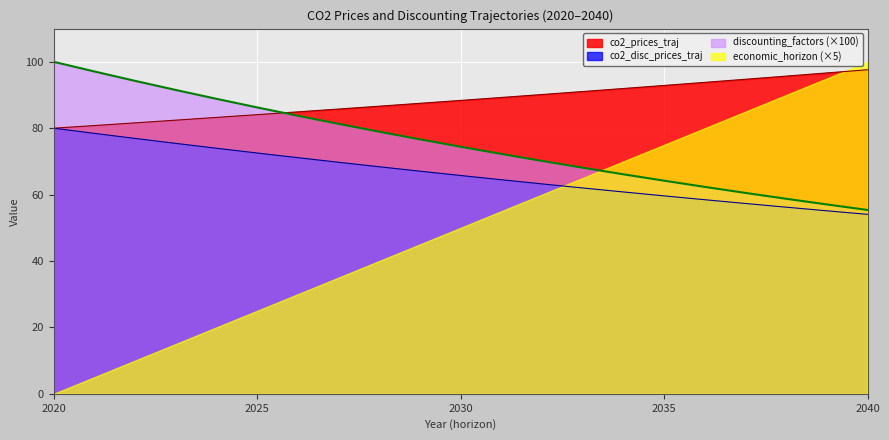

At which category does the chart reach its minimum across all series?

2020